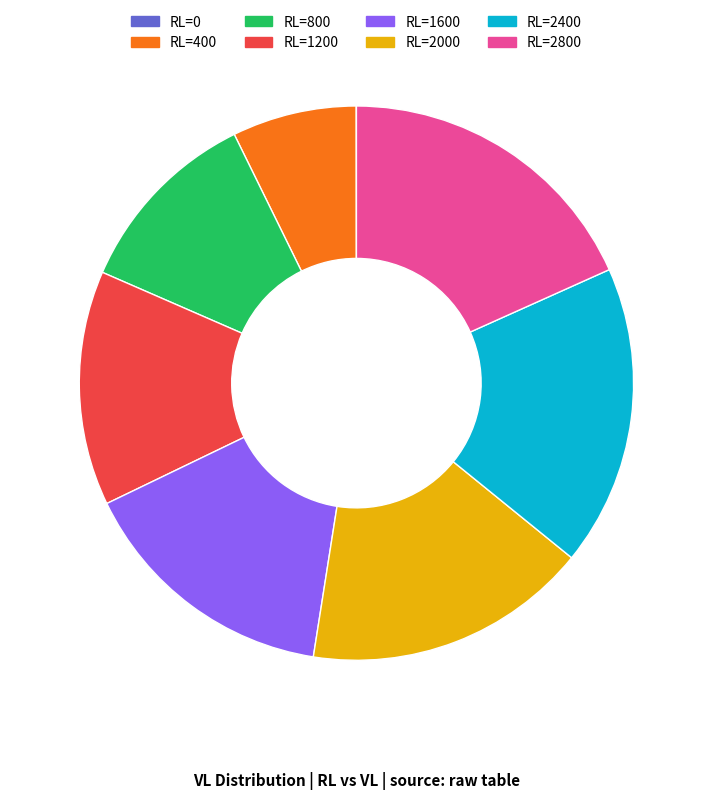

Approximately how many times larger is the value at RL=1600 compared to RL=2000?

0.9